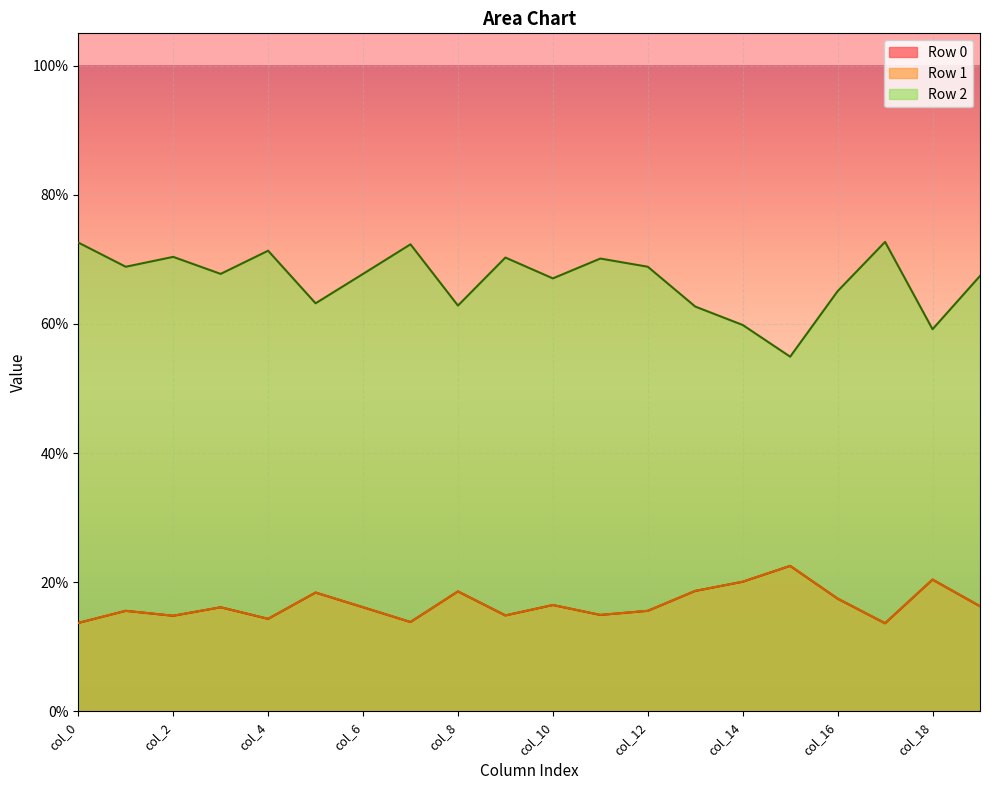

Which series has the largest total across all categories?

Row 2